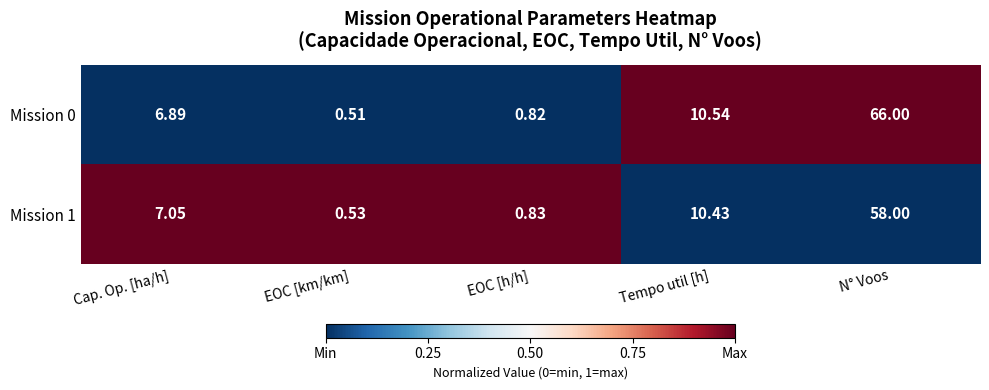

Which series has the largest total across all categories?

Mission 0